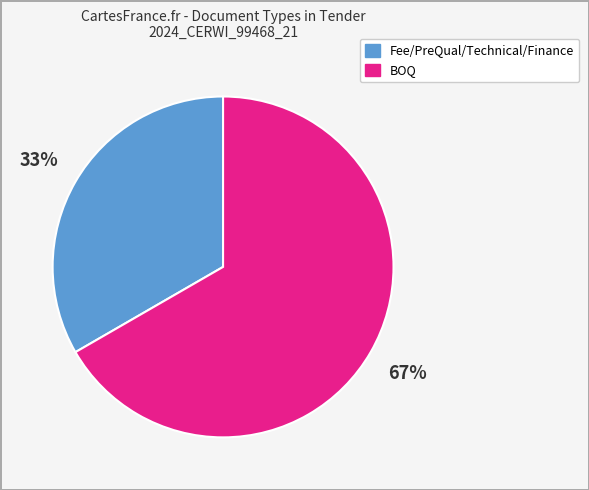

Is there any slice that represents more than half of the pie?

Yes